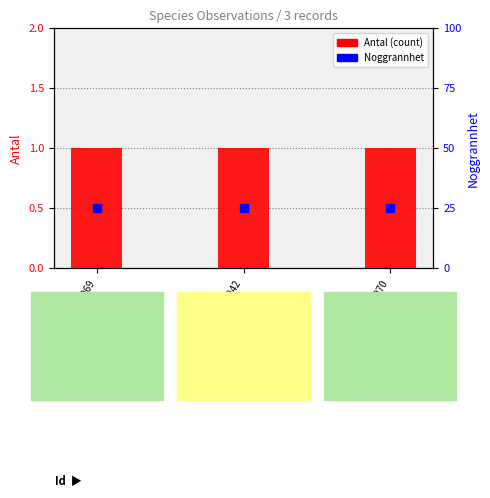

What is the total value across all series at 98290042?

26